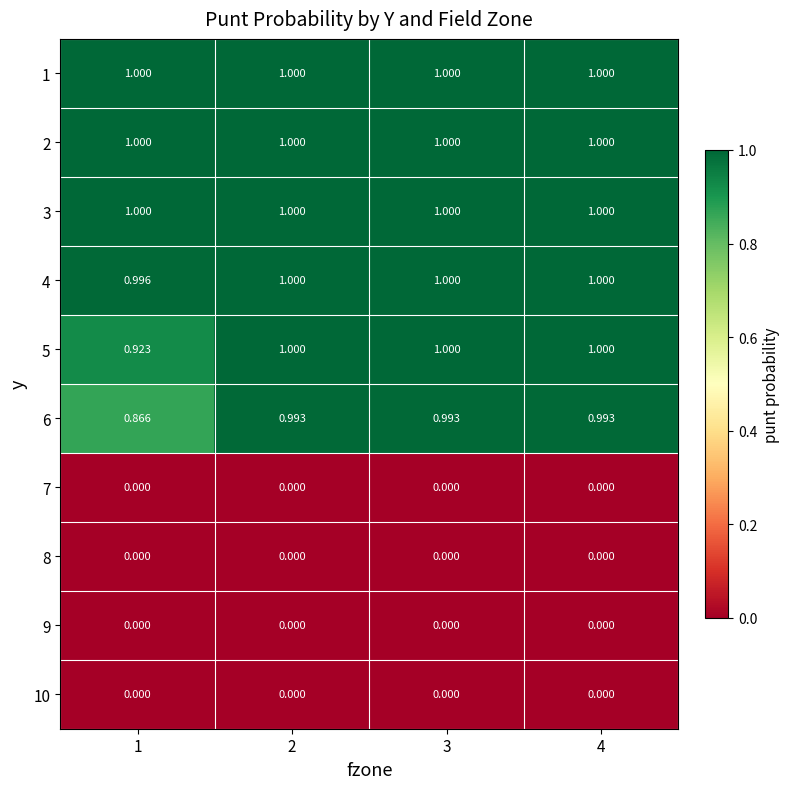

Is the value of 5 at 1 greater than the value of 1 at 1?

No